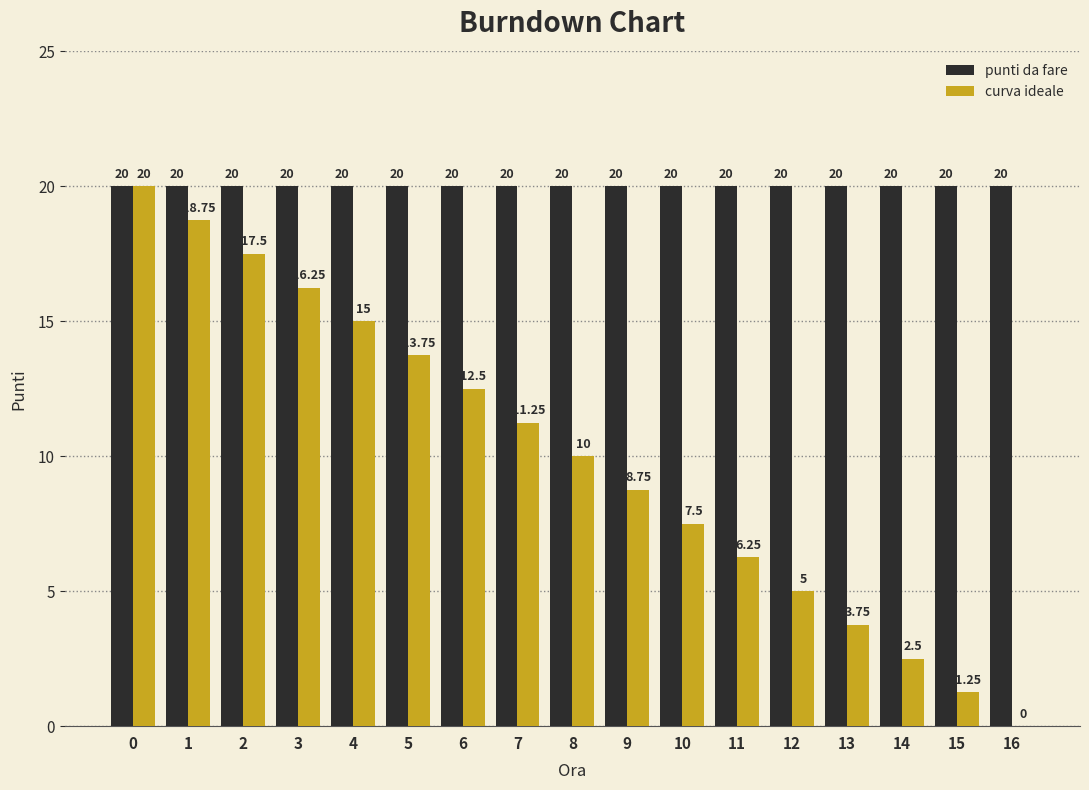

Which series changed the most between 2 and 8?

curva ideale